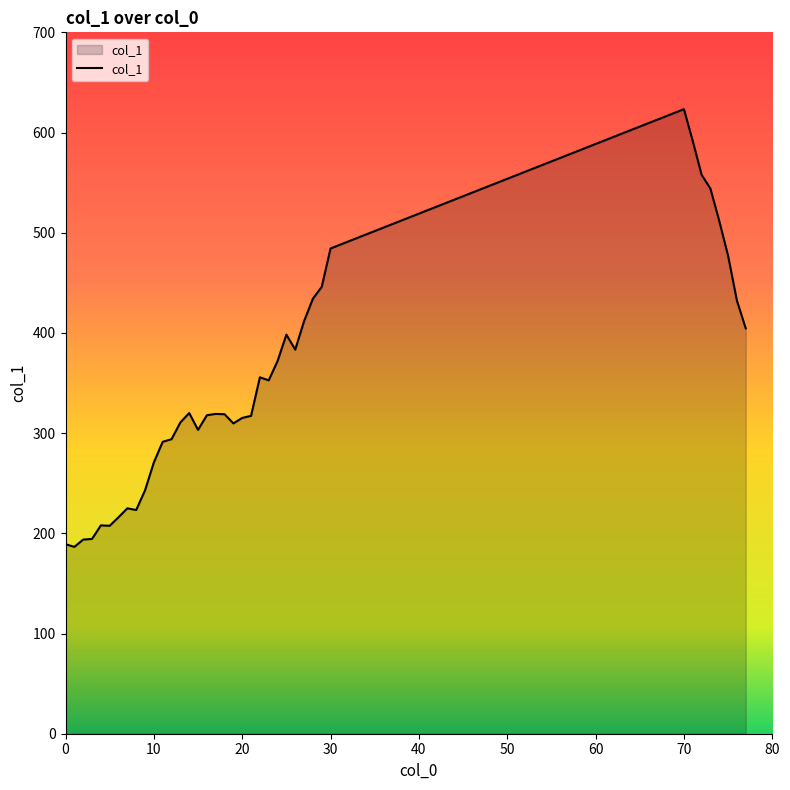

What is the minimum value shown in the chart?

186.5